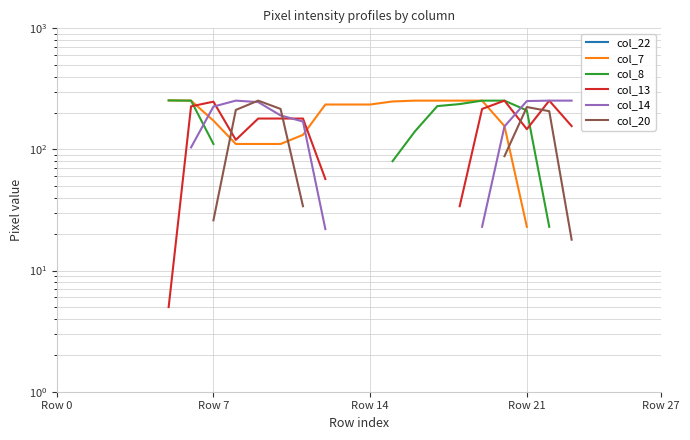

What is the smallest value displayed?

5.0